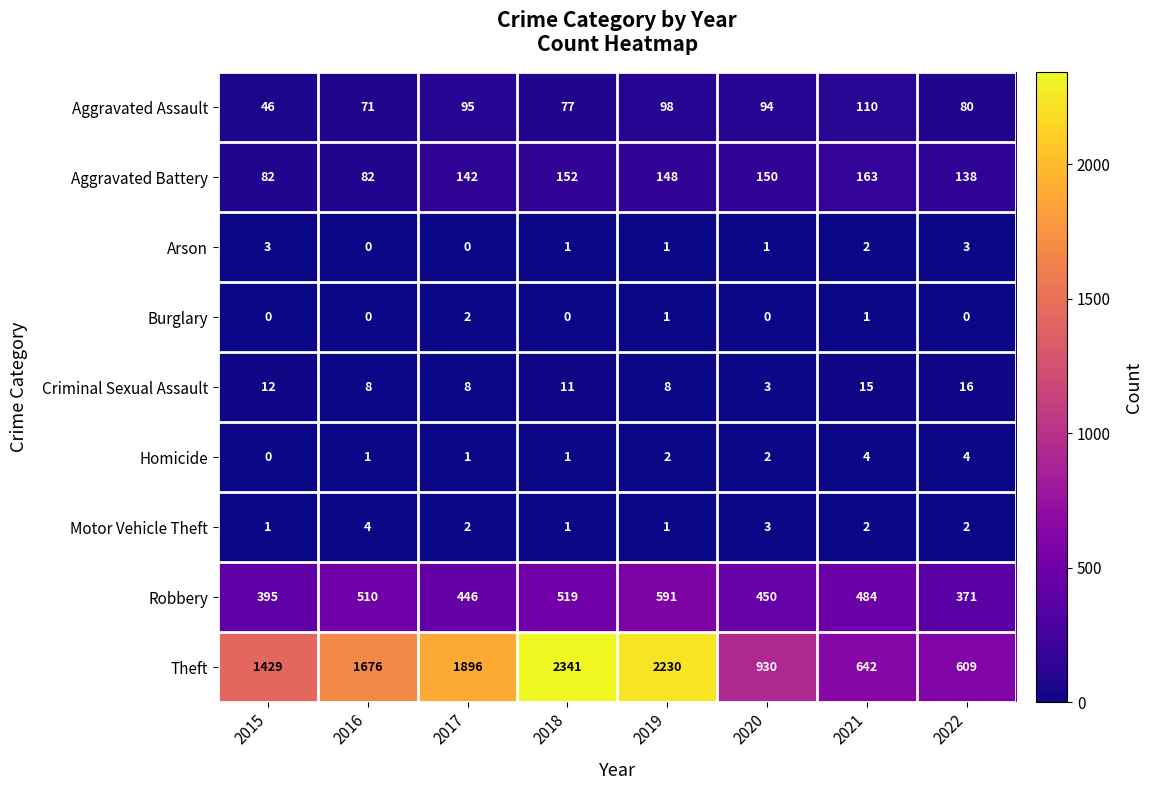

How many series are shown in this chart?

9